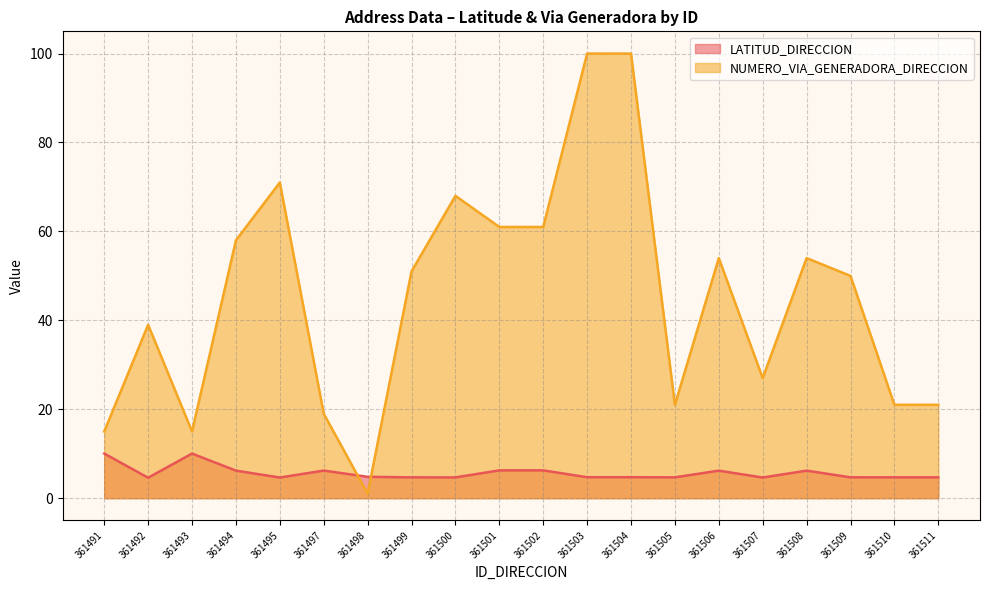

True or false: NUMERO_VIA_GENERADORA_DIRECCION and LATITUD_DIRECCION intersect in this chart.

True